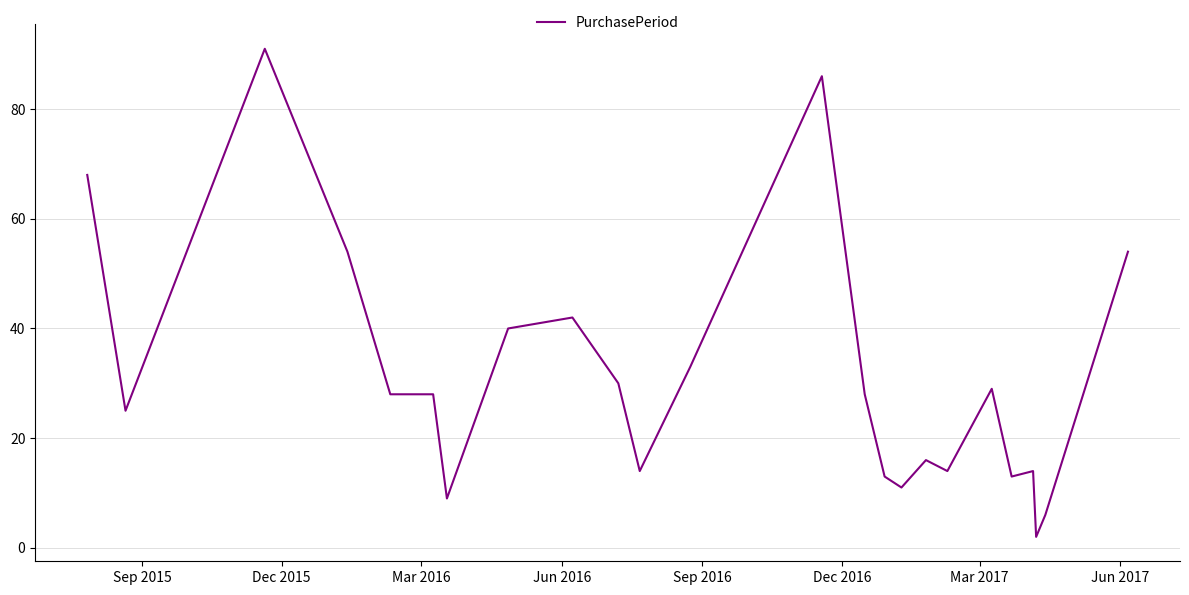

What is the greatest value displayed?

91